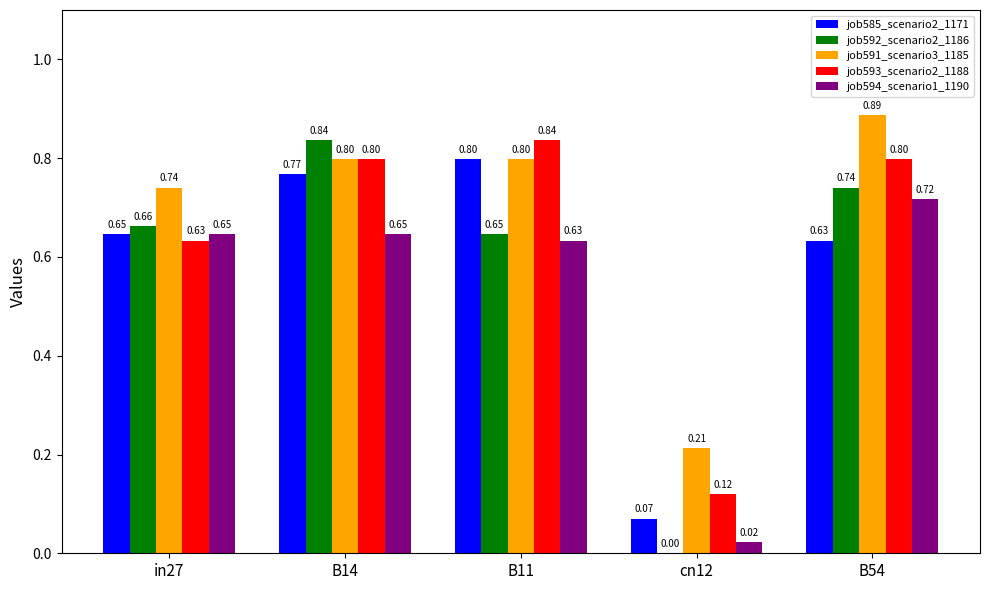

Count the number of categories in the chart.

5